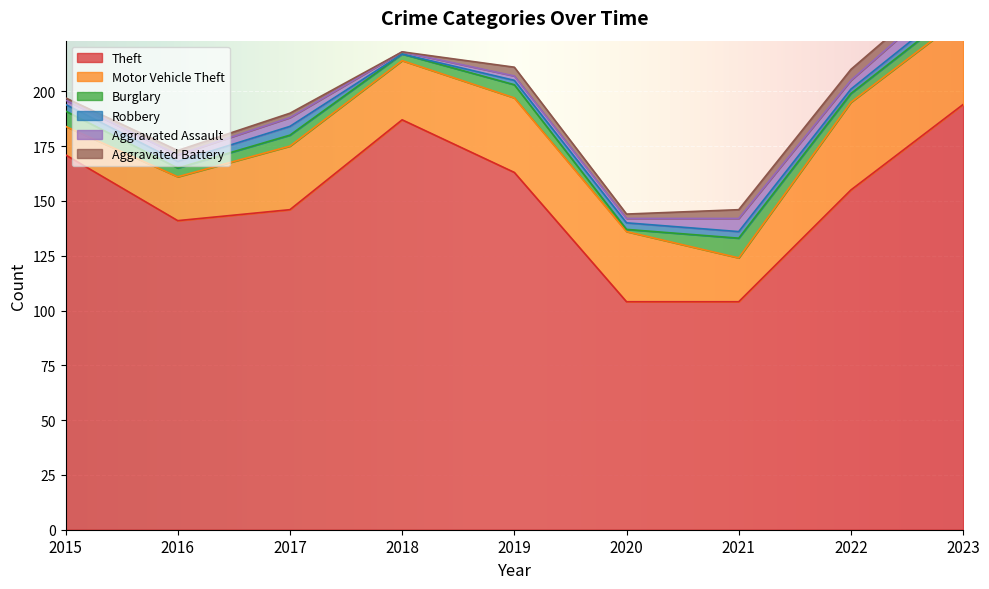

Rank the categories by Robbery value from lowest to highest.

2018, 2019, 2022, 2015, 2016, 2020, 2021, 2023, 2017